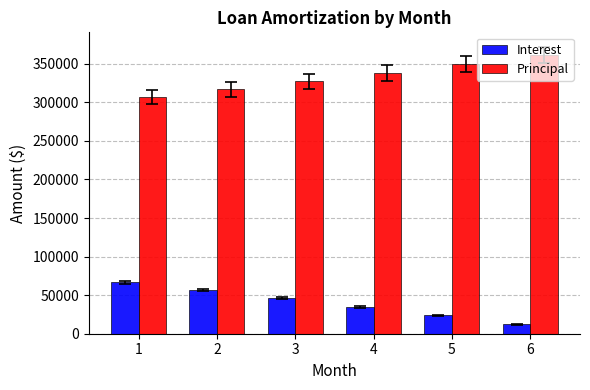

What is the total value across all series at 5?

373284.2